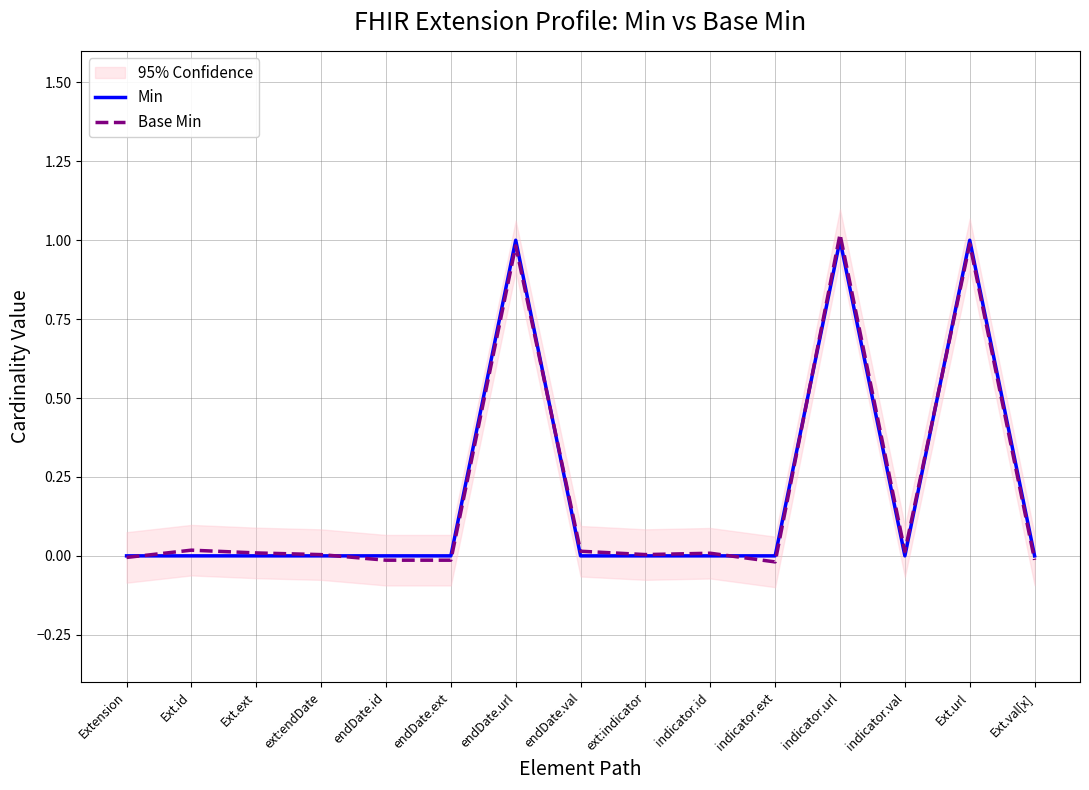

True or false: Base Min and Min cross at least once.

True